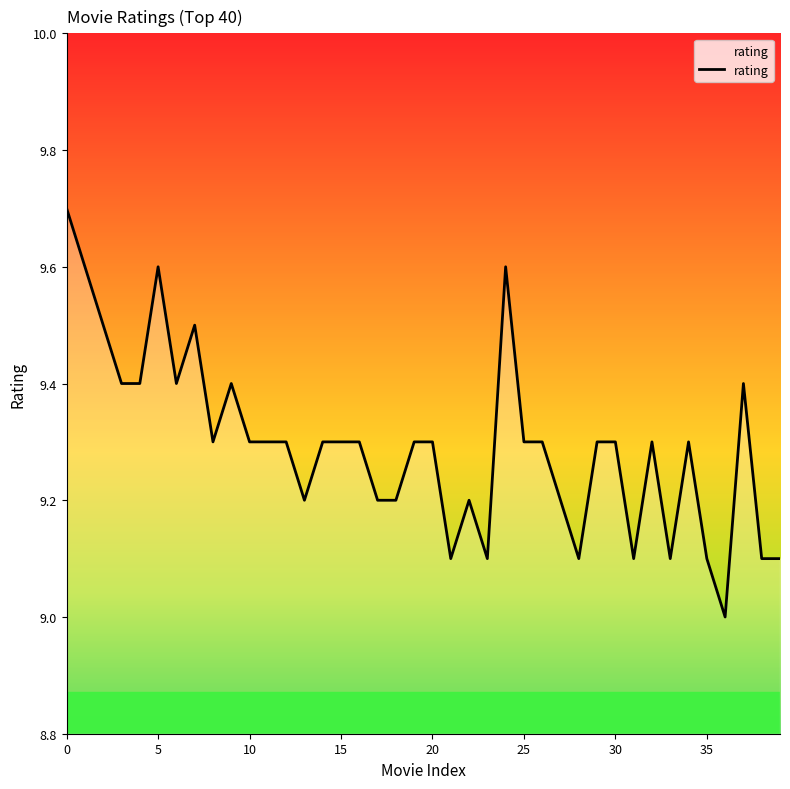

What is the difference between the maximum and minimum values?

0.7